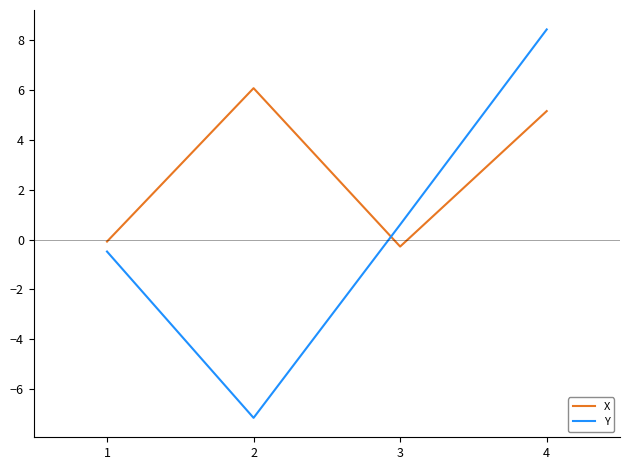

True or false: Y has a value of -9.7 at 2.

False